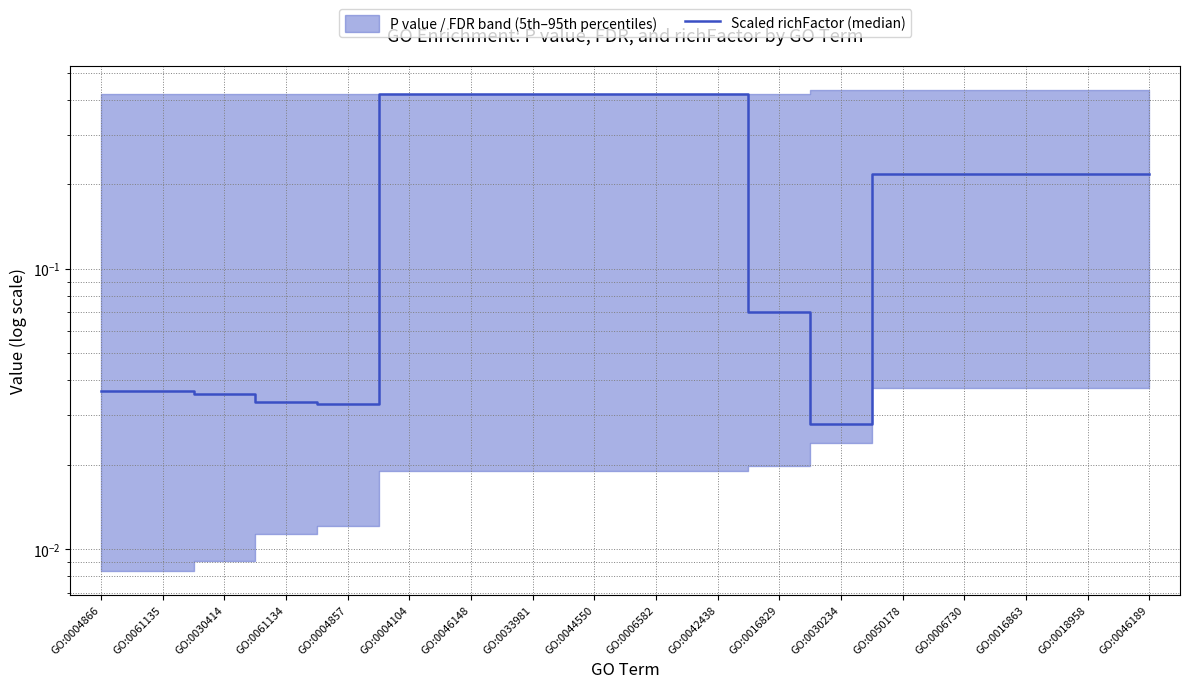

Reading right to left, extract all data points from this chart.

GO:0046189=0.2	GO:0018958=0.2	GO:0016863=0.2	GO:0006730=0.2	GO:0050178=0.2	GO:0030234=0.0	GO:0016829=0.1	GO:0042438=0.4	GO:0006582=0.4	GO:0044550=0.4	GO:0033981=0.4	GO:0046148=0.4	GO:0004104=0.4	GO:0004857=0.0	GO:0061134=0.0	GO:0030414=0.0	GO:0061135=0.0	GO:0004866=0.0